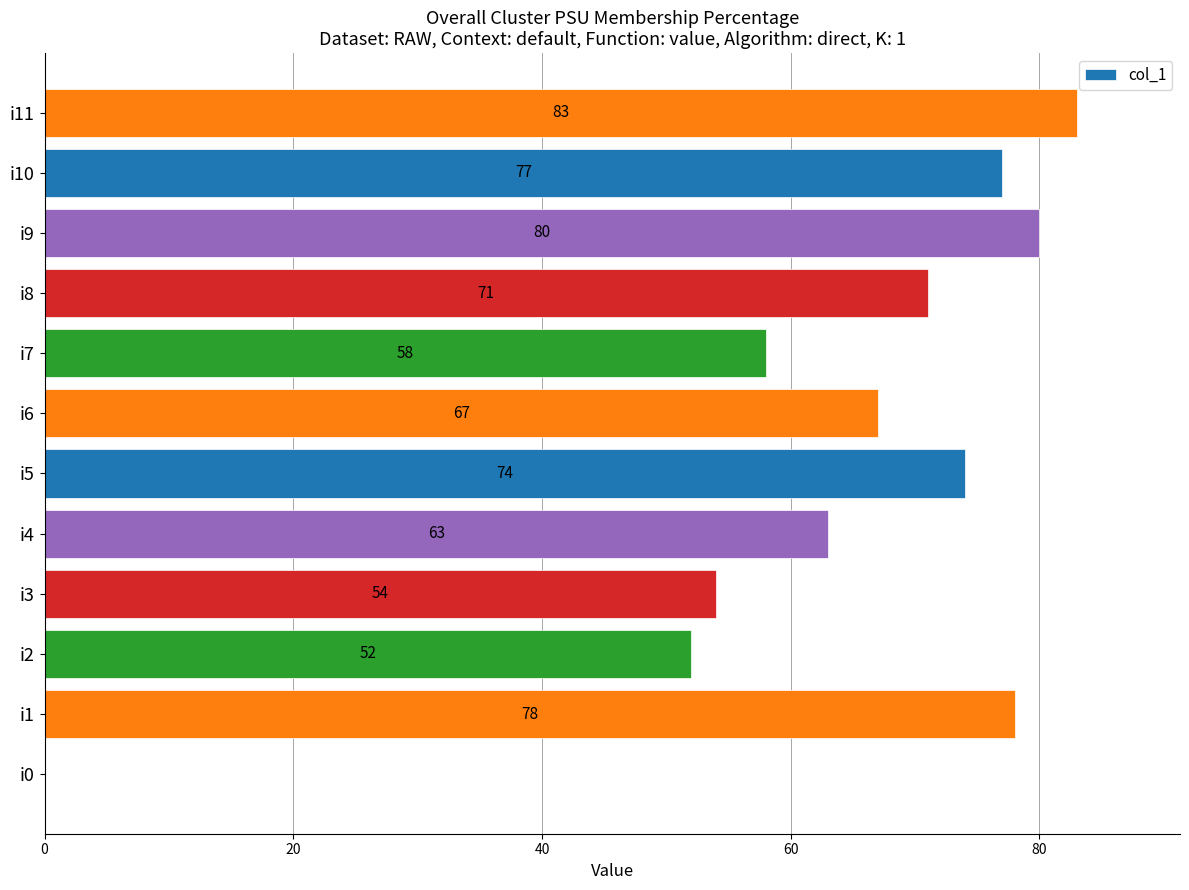

True or false: the data shows 110 at i5.

False